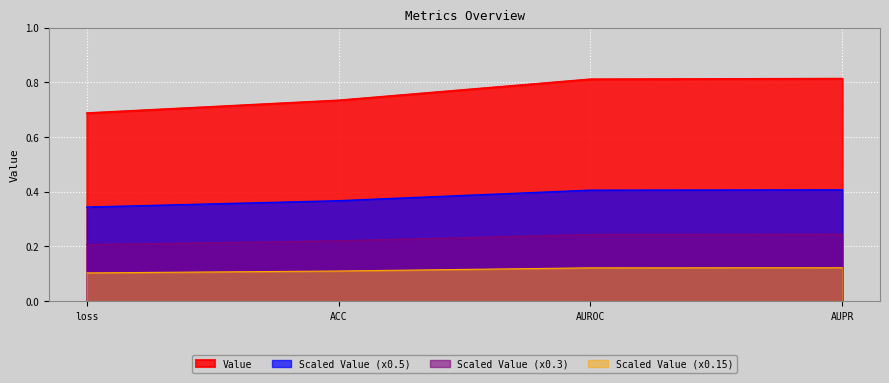

What position from the left is ACC?

2